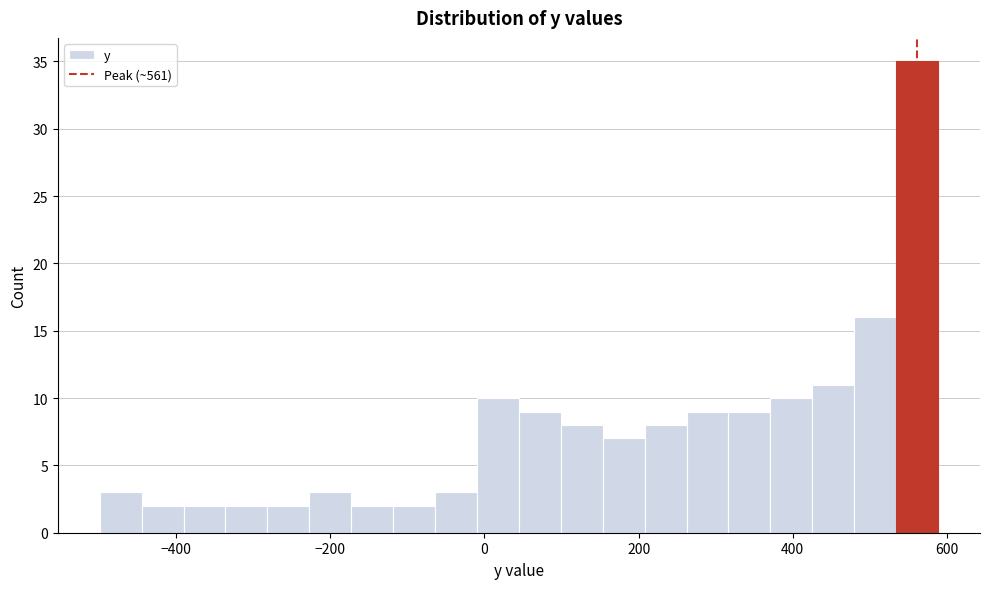

Around what value on the x-axis is the tallest bar? Give the approximate position of its centre, as read against the axis.

560